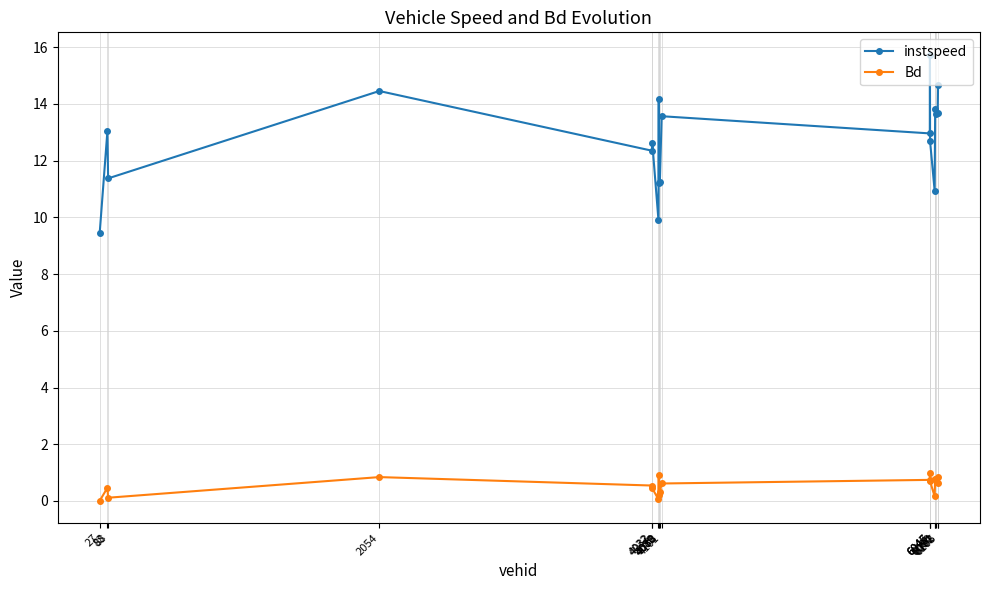

What is the maximum value for instspeed?

15.7